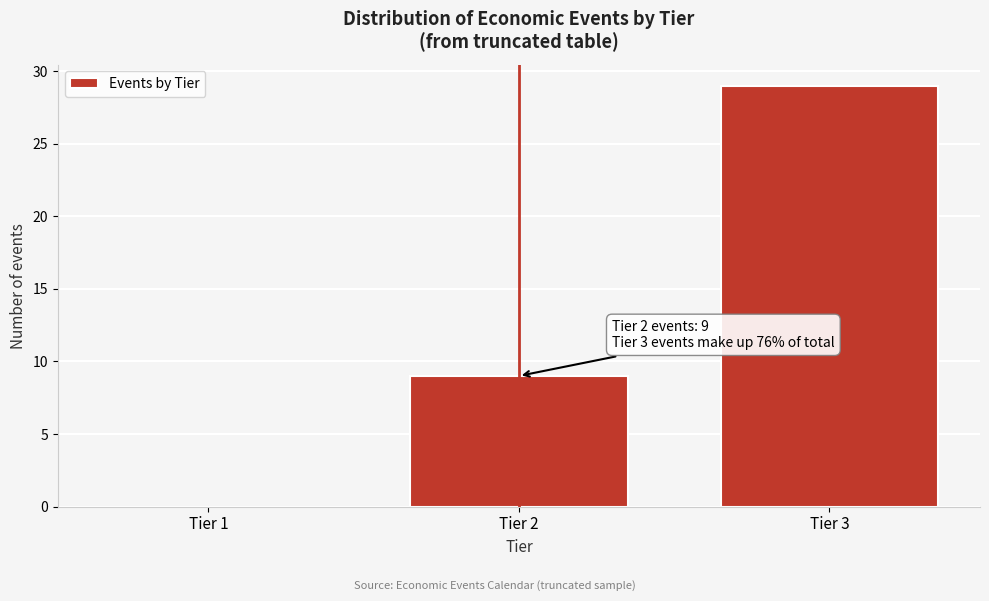

Reading left to right, transcribe all the data shown in this chart.

Tier 1=0	Tier 2=9	Tier 3=29